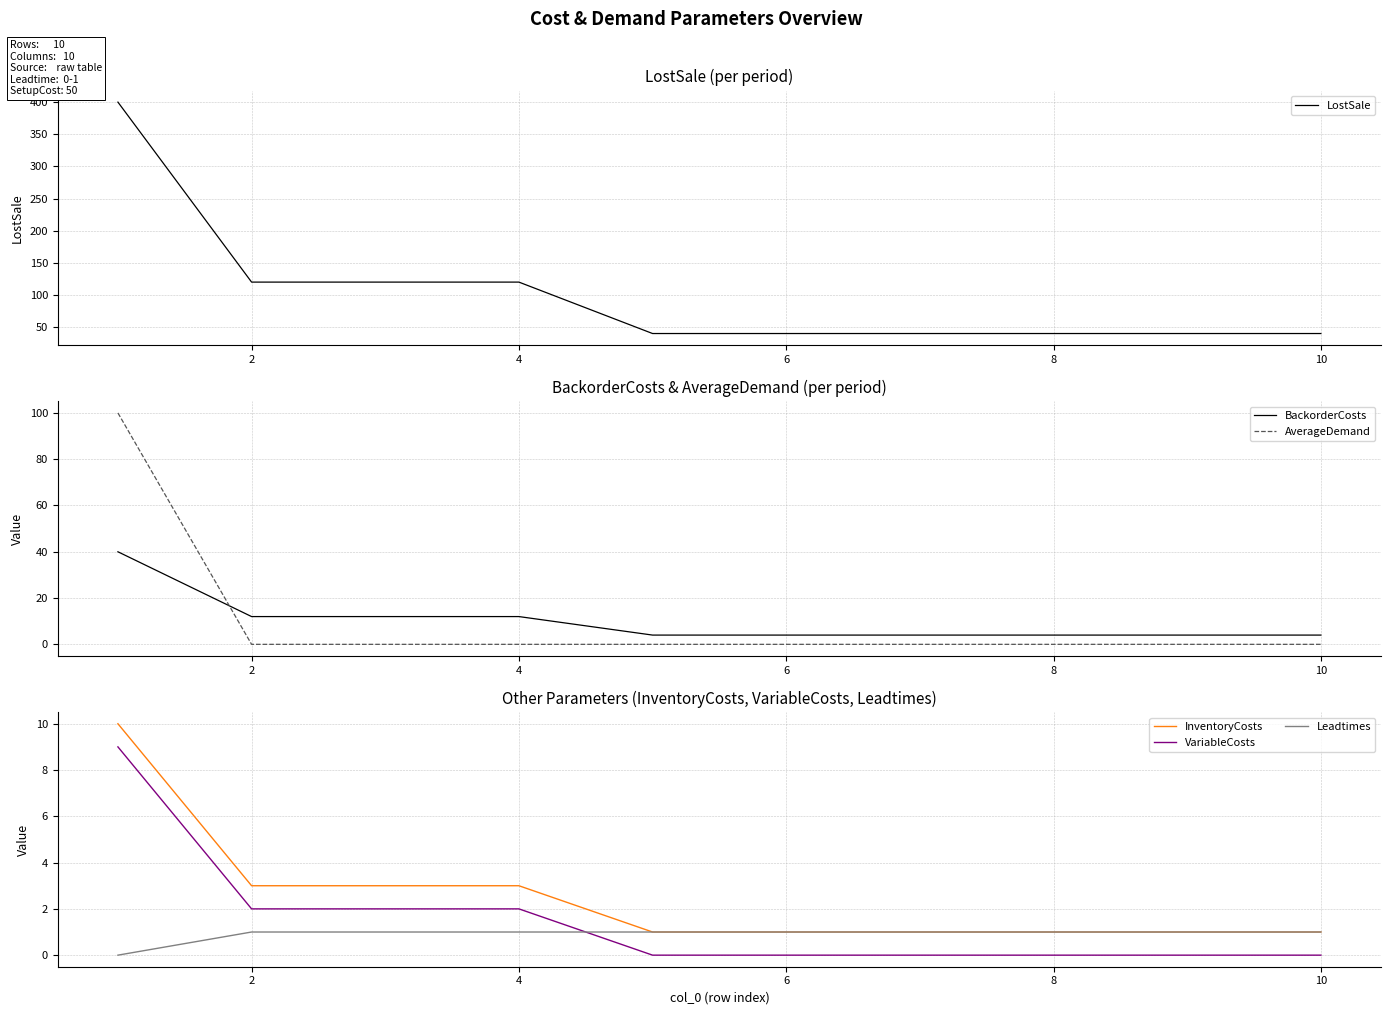

Count the LostSale values in the range 40 to 120.

9